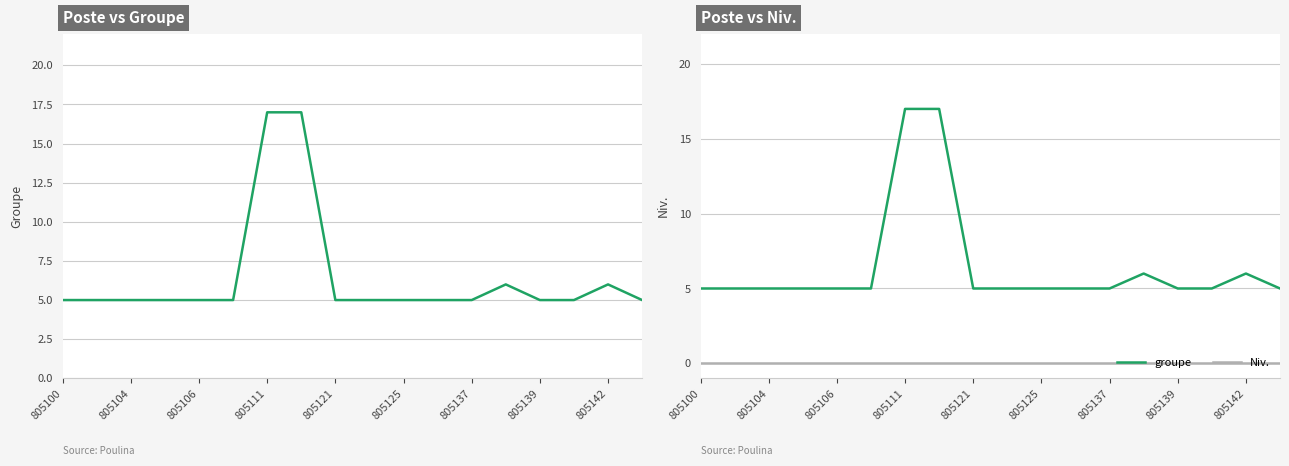

List the series in order of their overall mean, highest first.

groupe, Niv.